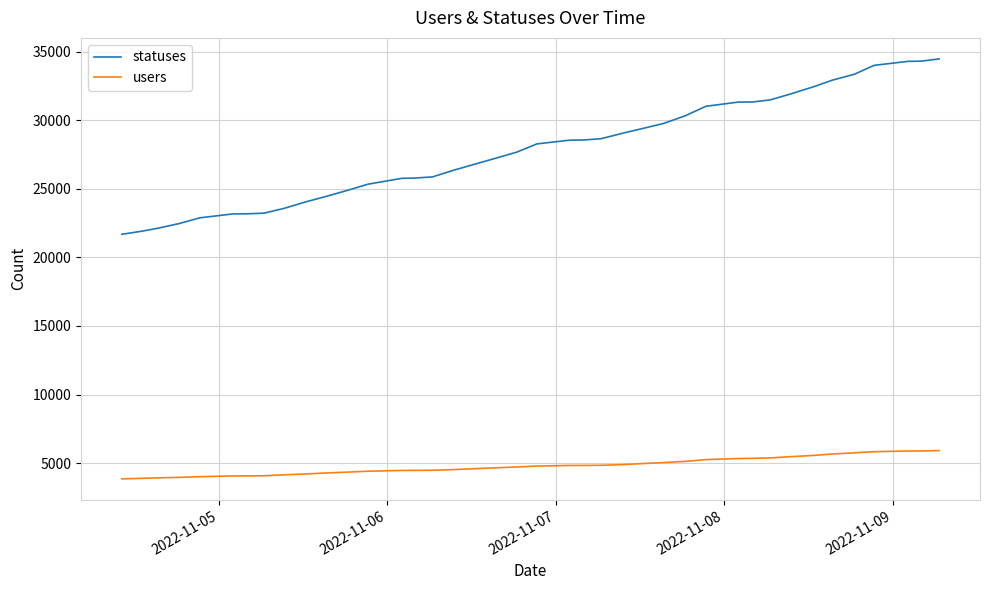

List the series in order of their peak value, lowest first.

users, statuses